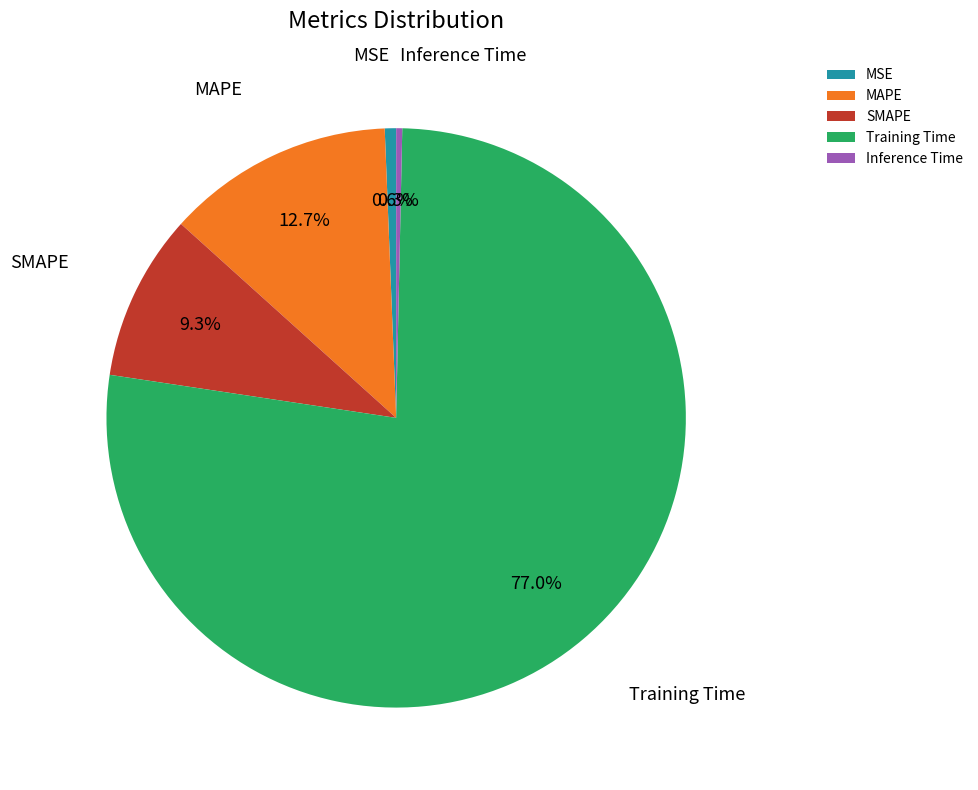

Is it true that SMAPE is 17% of the pie?

False